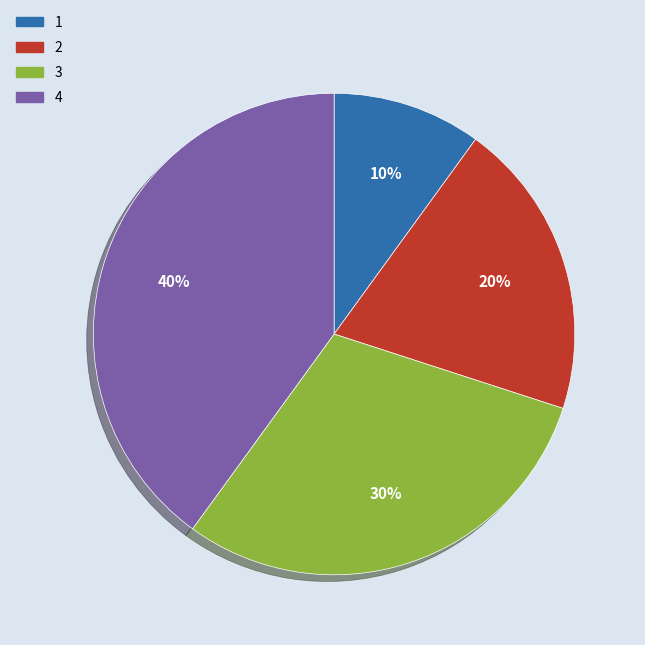

The 1 slice represents 10% of the pie. True or false?

True